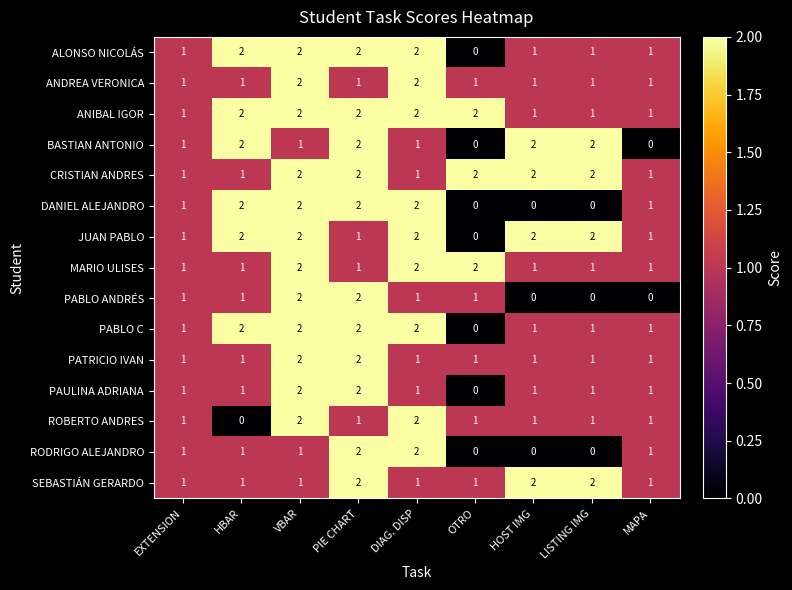

Count the PAULINA ADRIANA values in the range 1 to 2.

8